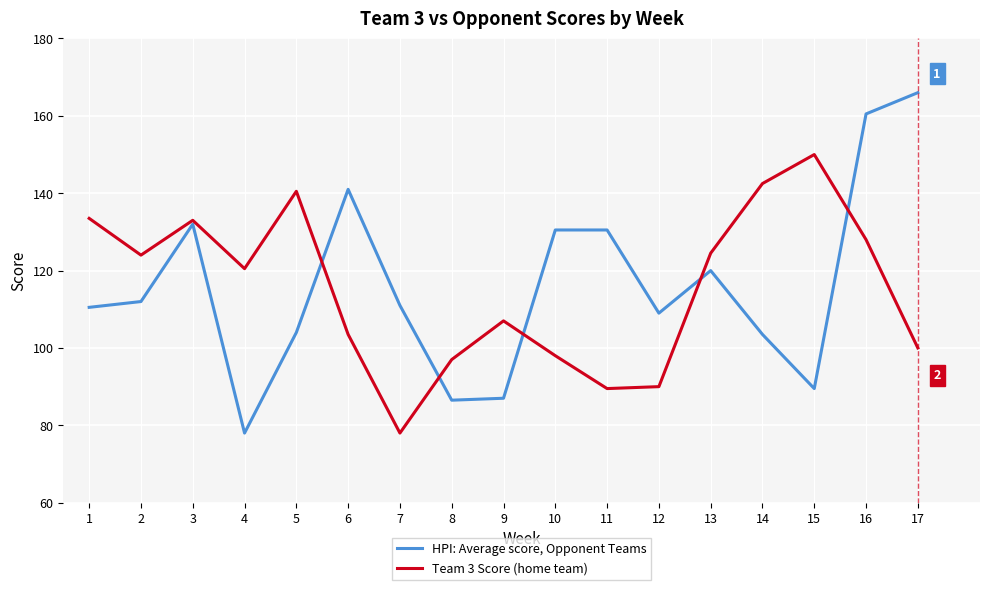

How many lines are shown in the chart?

2